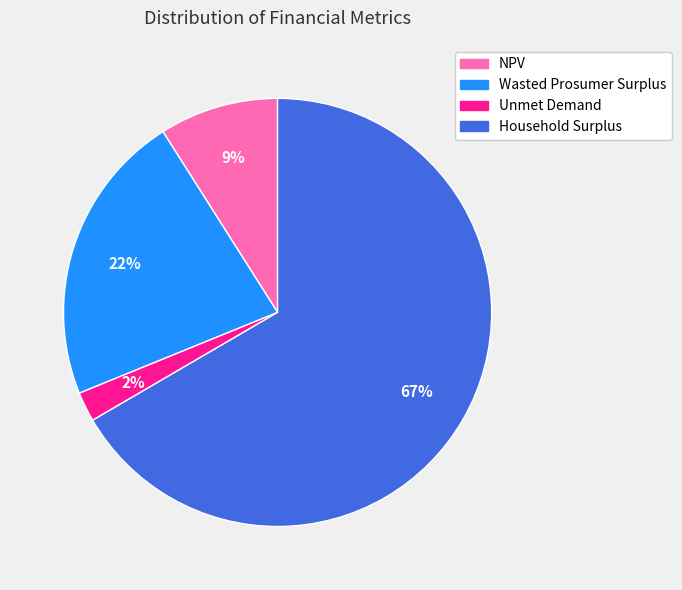

Is there a majority slice in this chart?

Yes